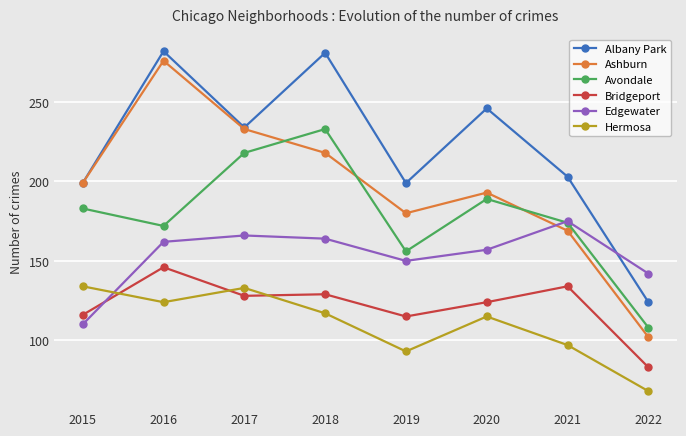

Rank the series by their maximum value, from highest to lowest.

Albany Park, Ashburn, Avondale, Edgewater, Bridgeport, Hermosa